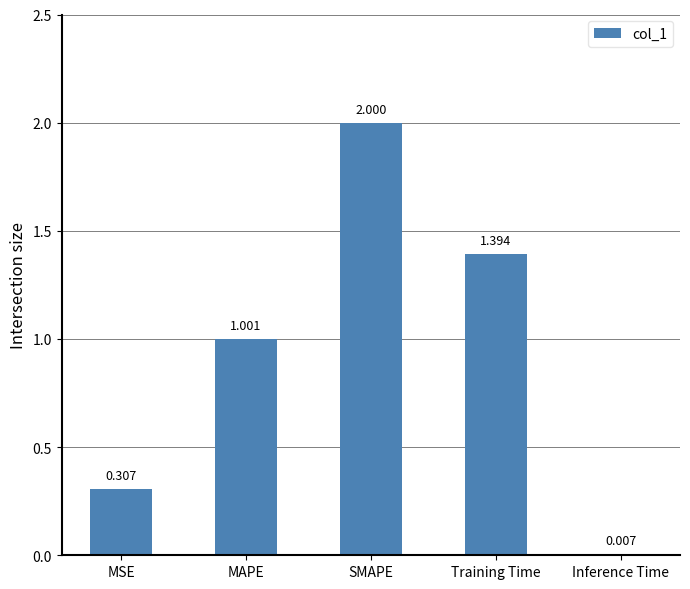

How many data points are above 1?

3